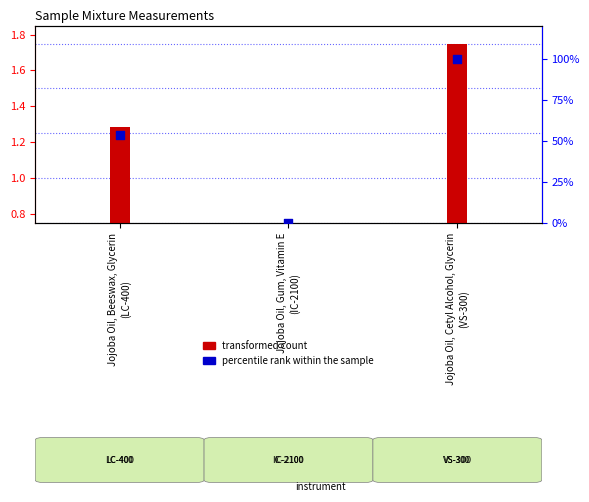

What are all the series names shown in the legend?

transformed count, percentile rank within the sample